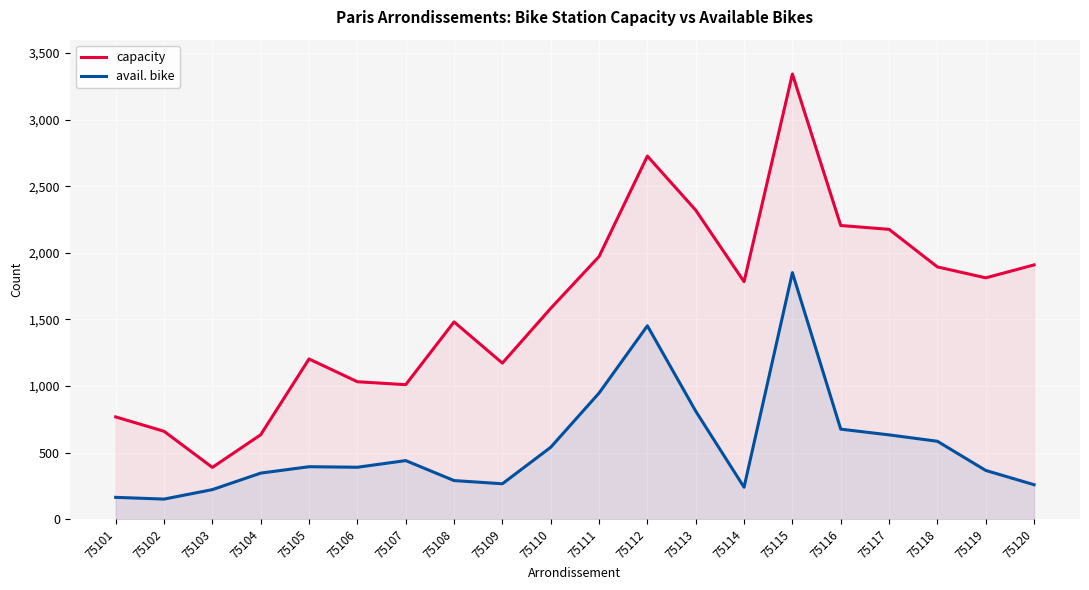

Rank the series by their average value, from highest to lowest.

capacity, avail. bike